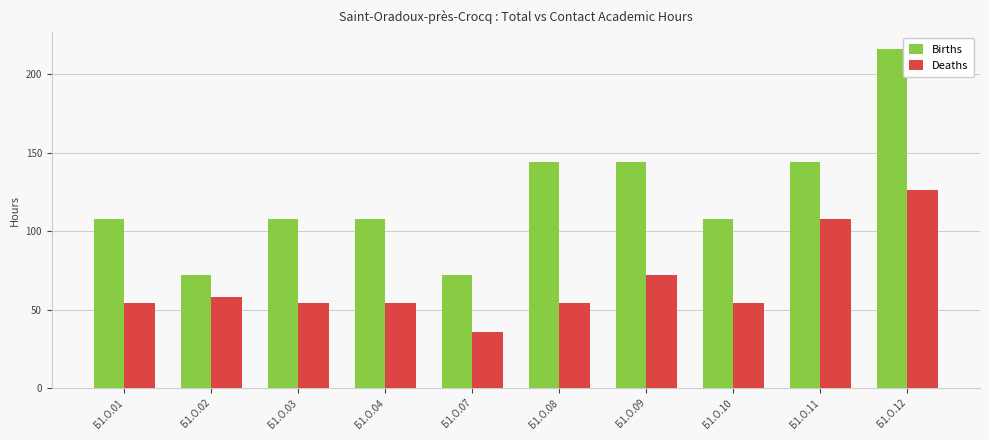

At which label is Deaths closest to 81?

Б1.О.09